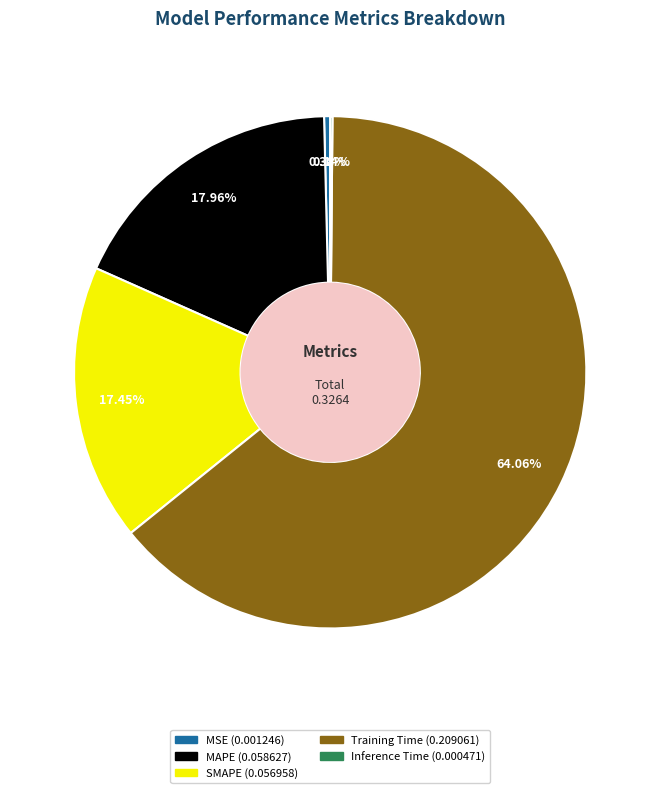

Is there any slice that represents more than half of the pie?

Yes